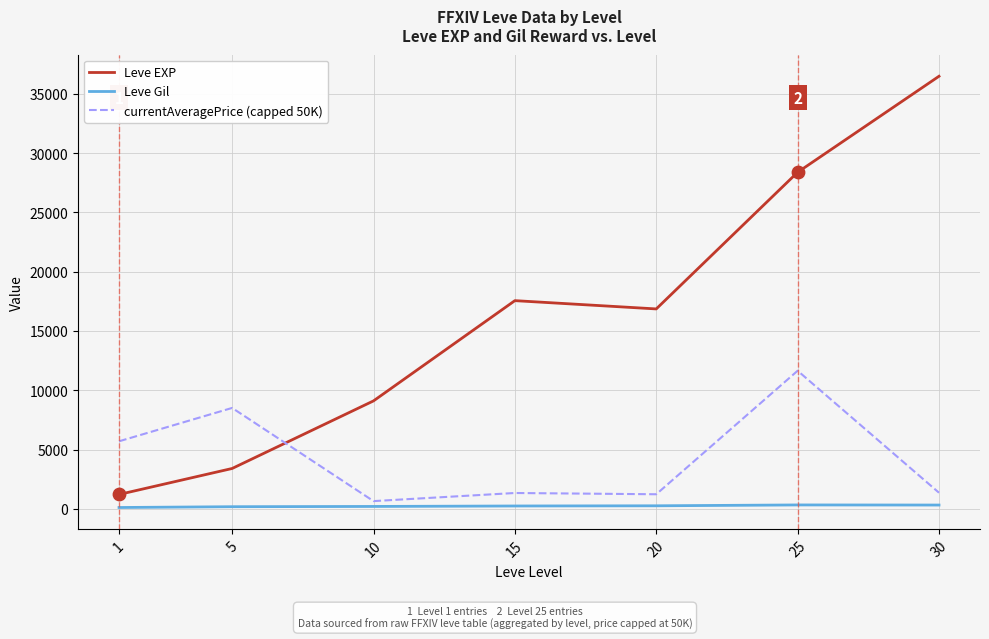

What are all the series names shown in the legend?

Leve EXP, Leve Gil, currentAveragePrice (capped 50K)